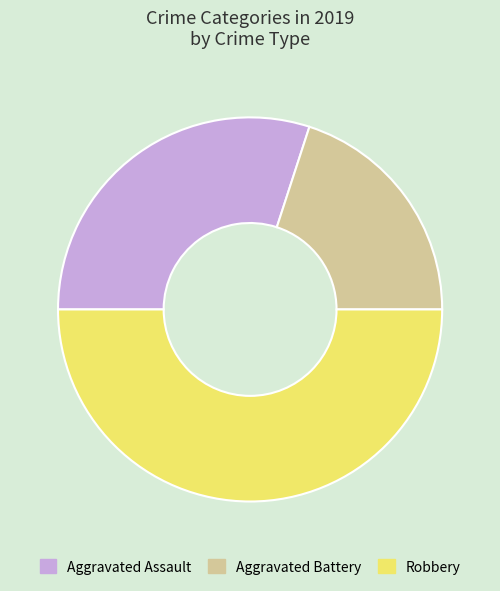

Combined, do Robbery and Aggravated Assault account for over 50%?

Yes